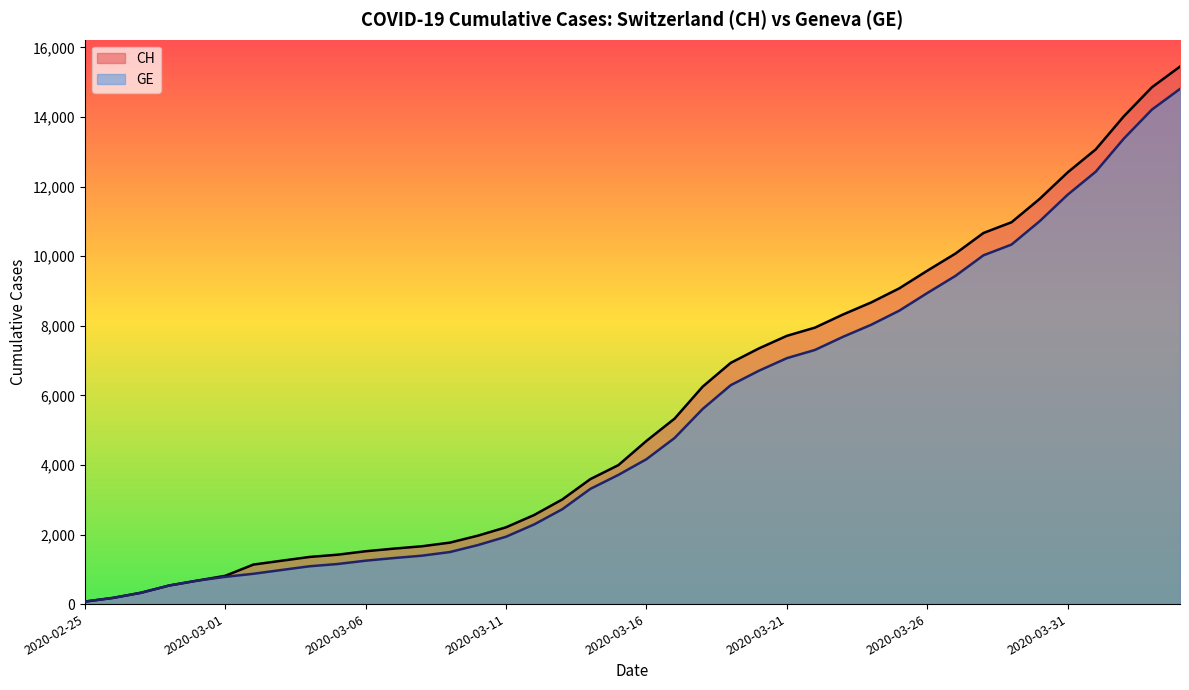

What is the average value of the CH series?

5667